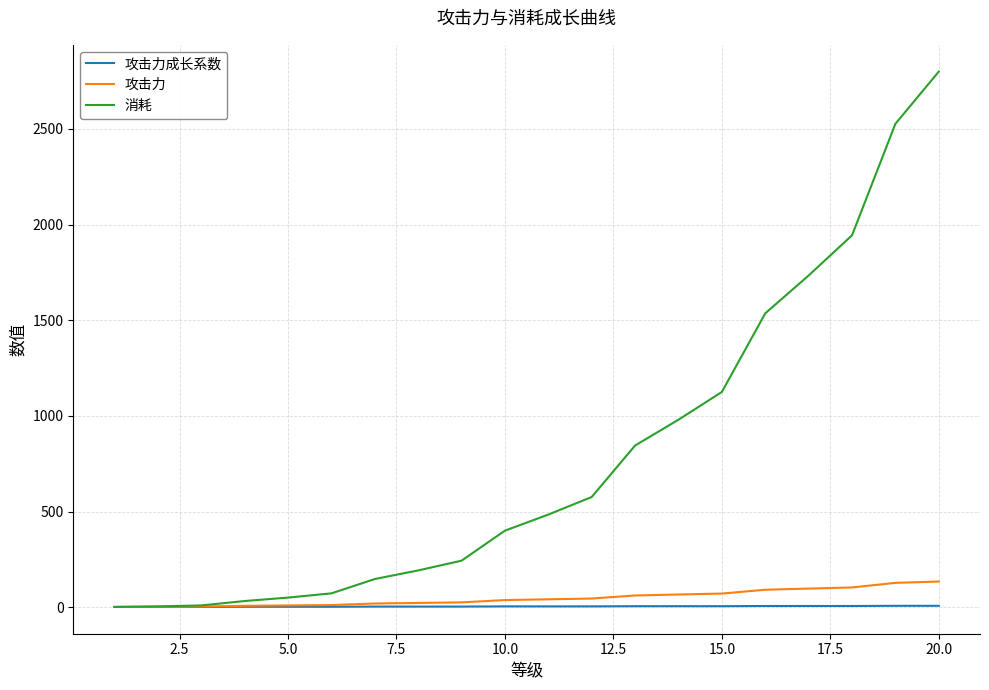

List the series in order of their peak value, highest first.

消耗, 攻击力, 攻击力成长系数